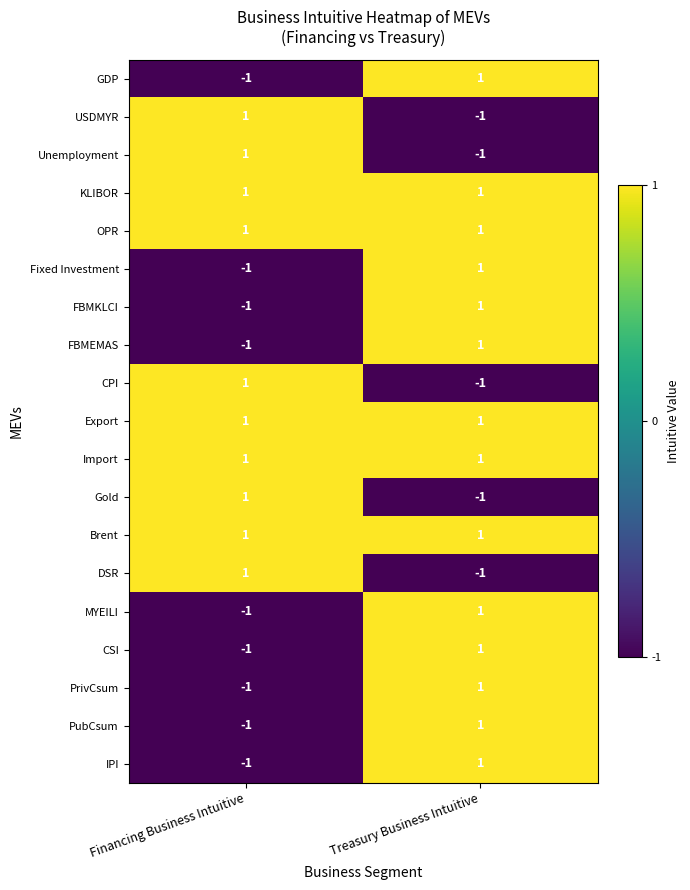

At which category is the sum across all series the highest?

Treasury Business Intuitive